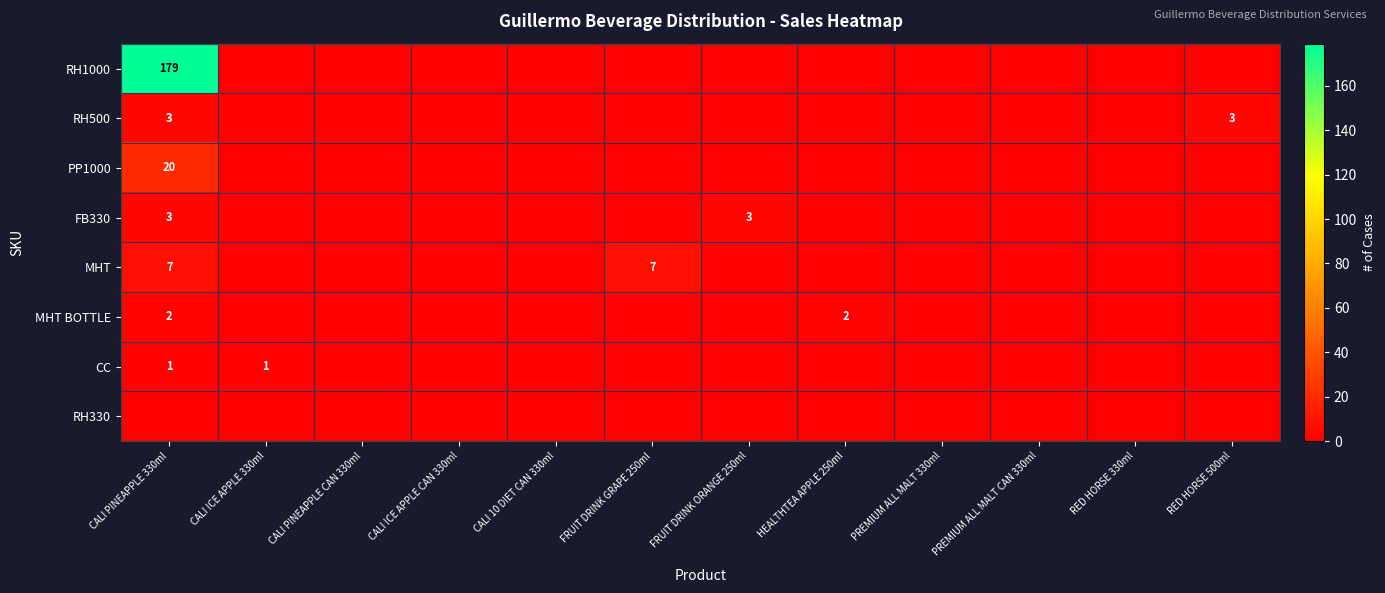

Which series has the widest spread of values?

RH1000